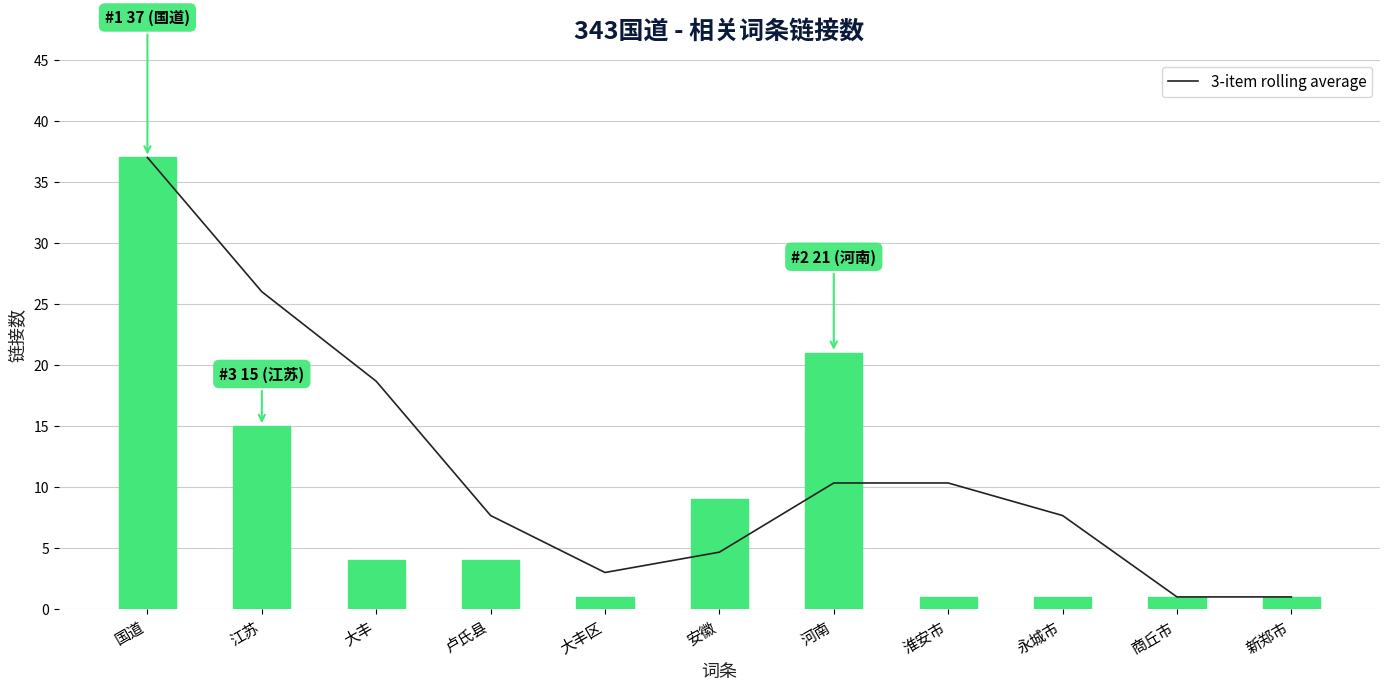

Which label corresponds to the smallest value in the chart?

商丘市